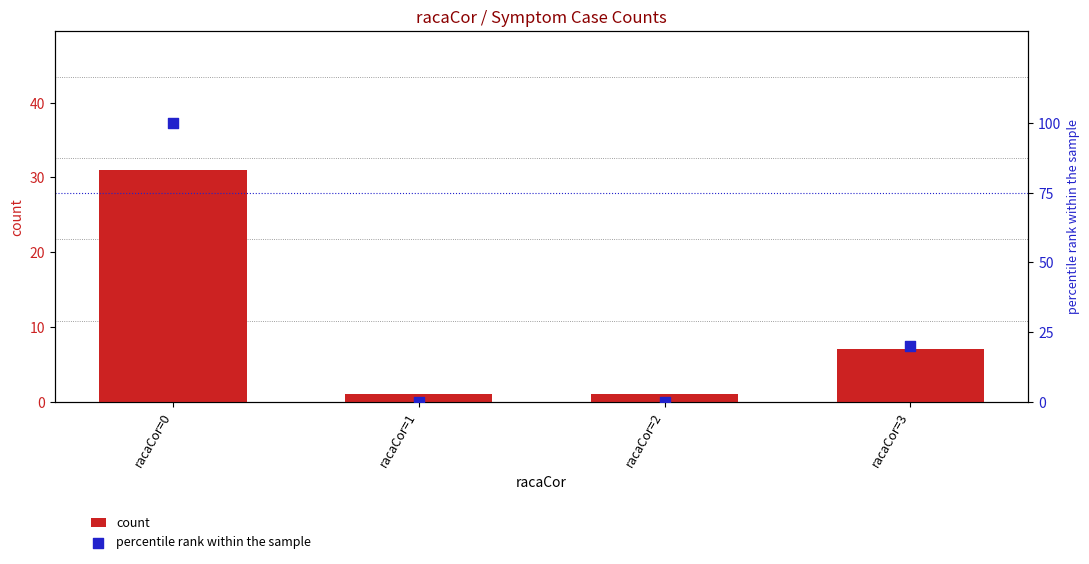

Is the value of count at racaCor=0 greater than the value of percentile rank within the sample at racaCor=3?

Yes